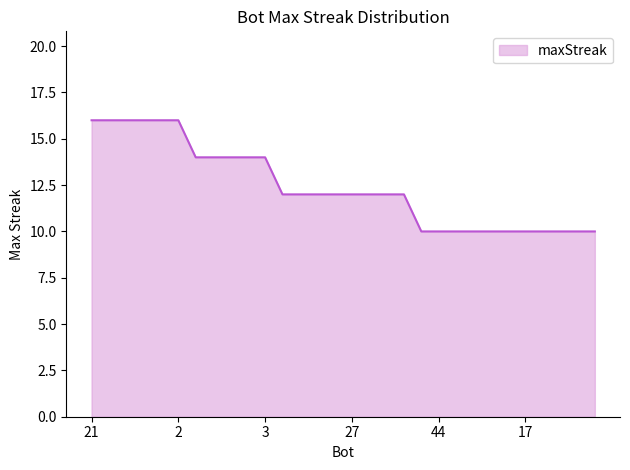

What is the difference between the maximum and minimum values?

6